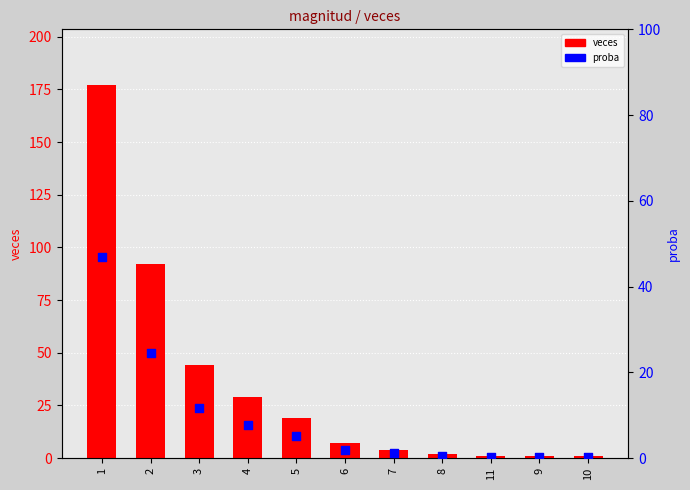

At which category is the sum across all series the highest?

1